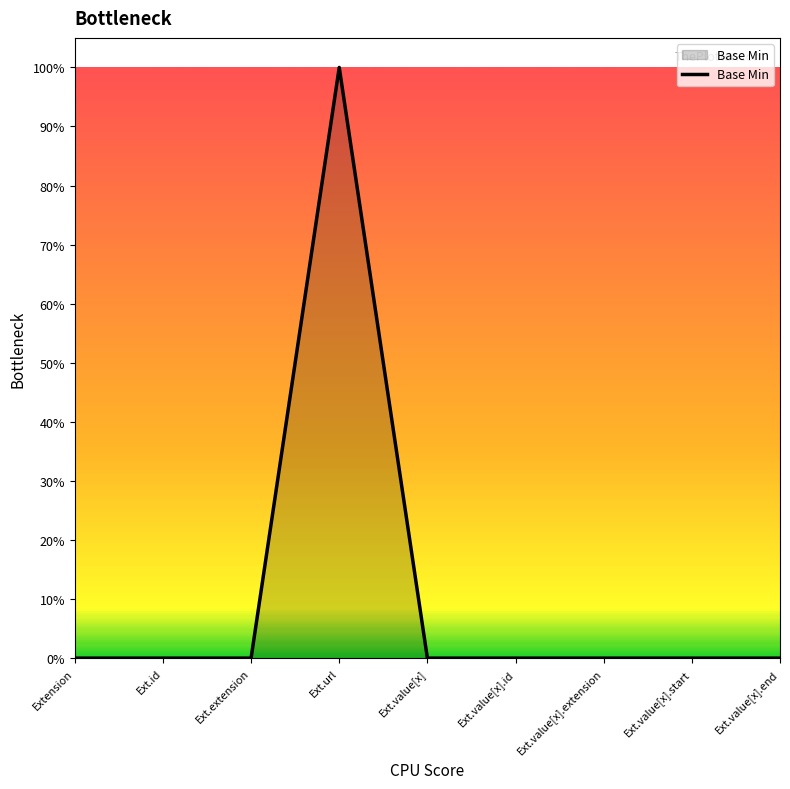

Rank the categories by value from lowest to highest.

Extension, Ext.id, Ext.extension, Ext.value[x], Ext.value[x].id, Ext.value[x].extension, Ext.value[x].start, Ext.value[x].end, Ext.url